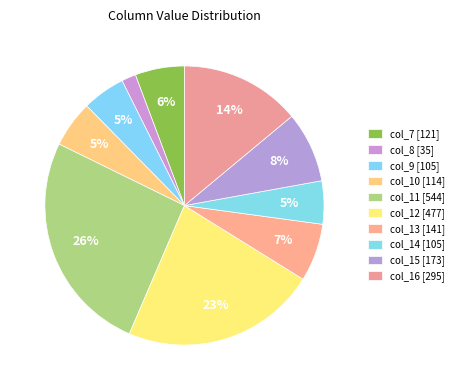

To the nearest percent, what percentage of the pie is col_12?

23%